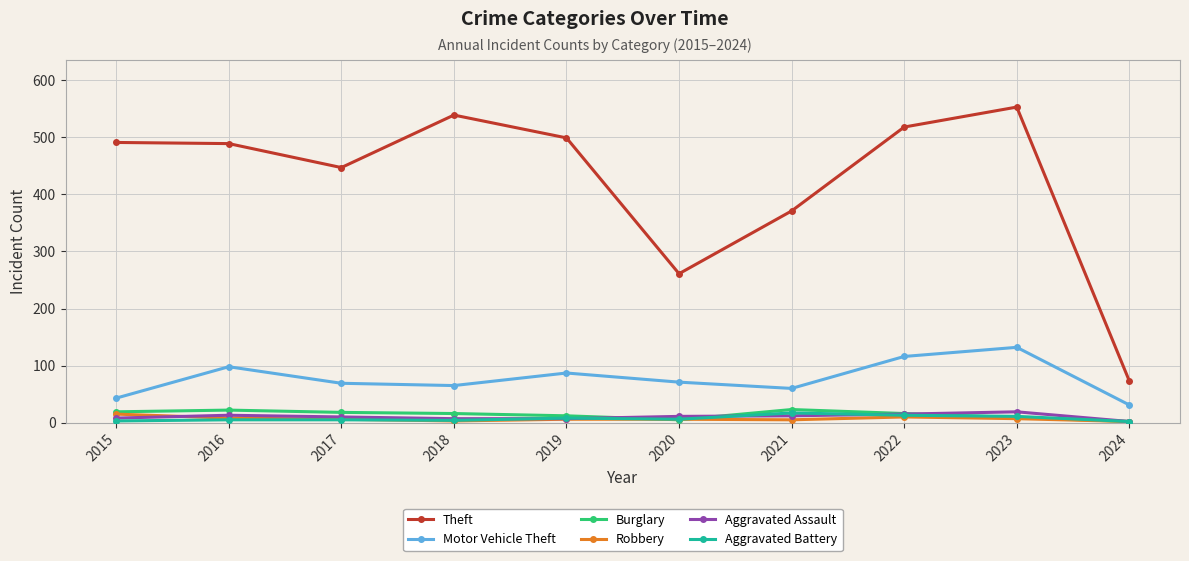

Does the chart display data point markers on the line(s)?

Yes